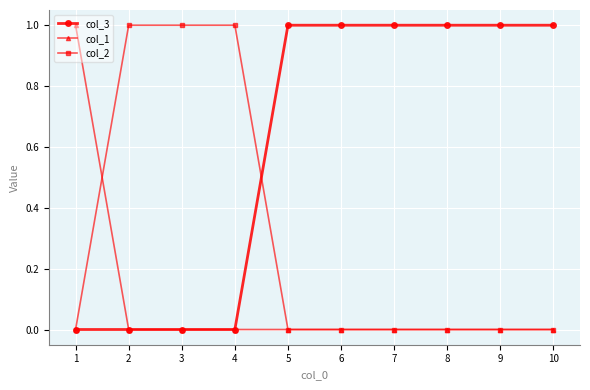

How many lines are shown in the chart?

3